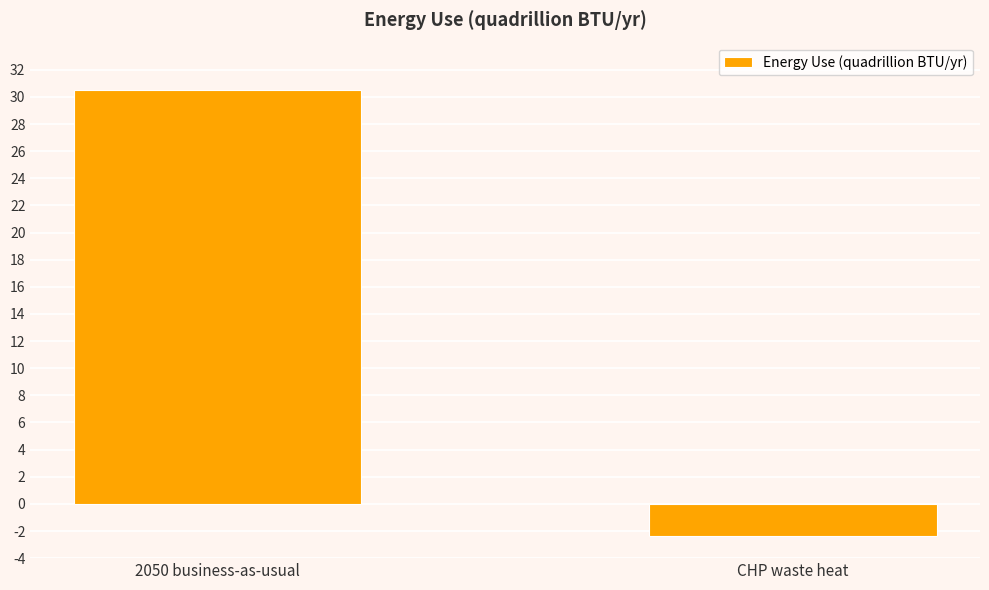

Where is the data nearest to the value 14?

CHP waste heat